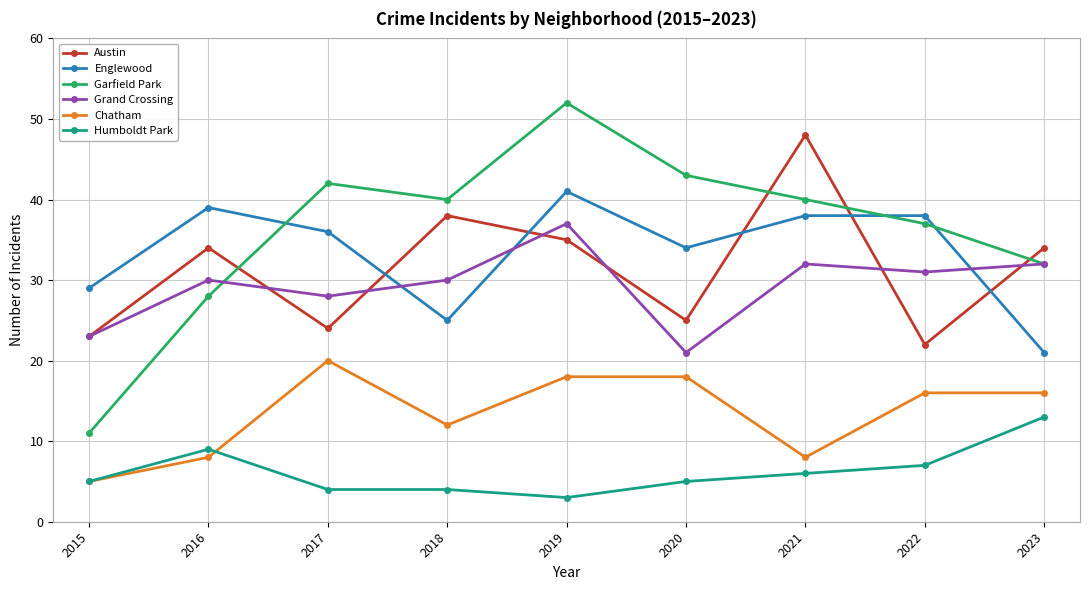

What is the value of the Humboldt Park point at the 1st from the left?

5